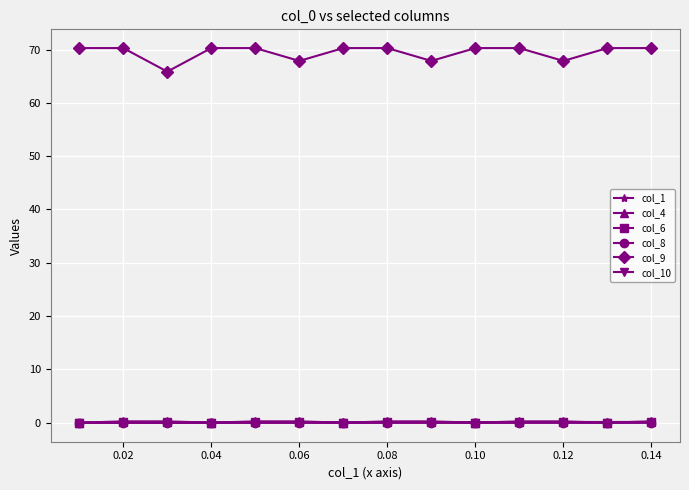

What is the difference between the second highest and minimum values in the col_4 series?

0.2